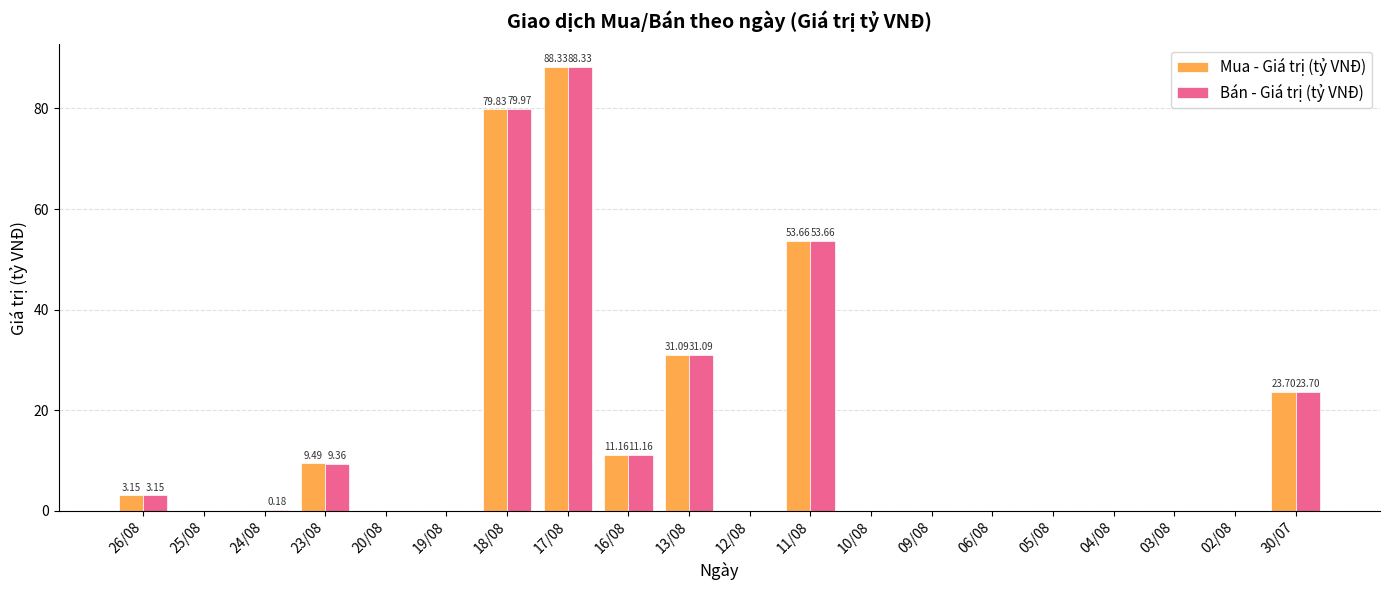

Which series changed the most between 18/08 and 11/08?

Bán - Giá trị (tỷ VNĐ)